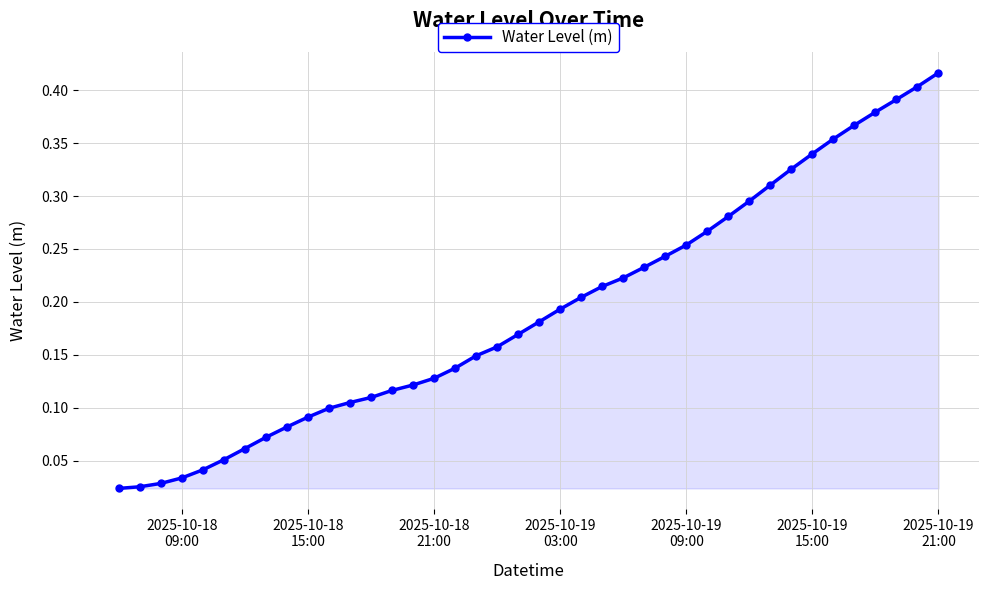

Does the chart have visible grid lines?

Yes